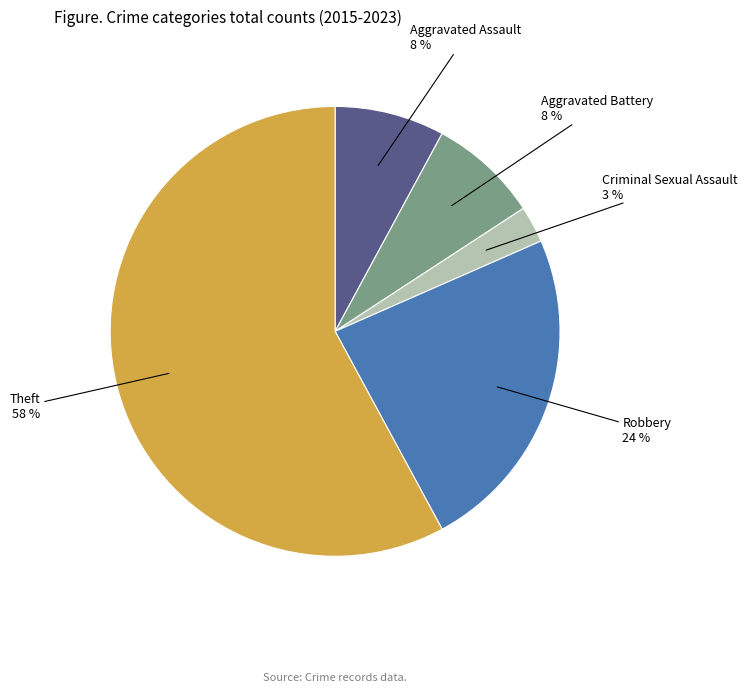

Count the number of slices in the pie.

5